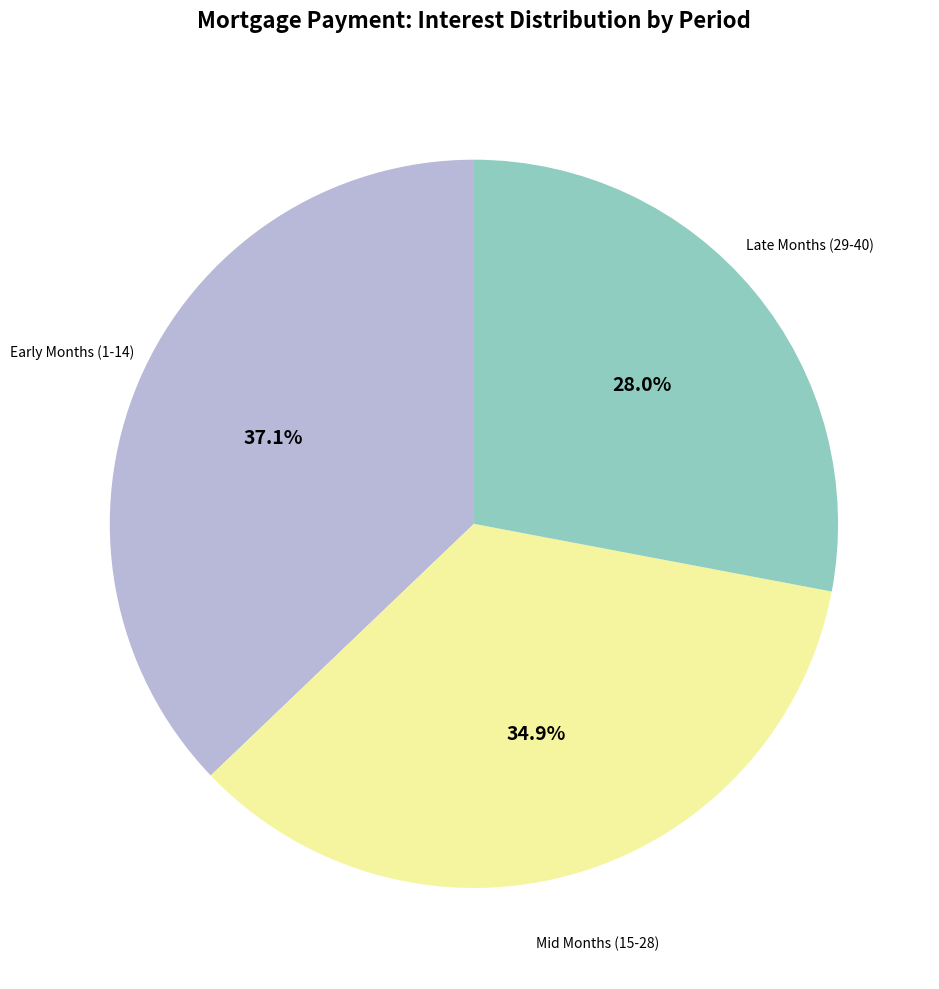

Does any single category account for the majority?

No